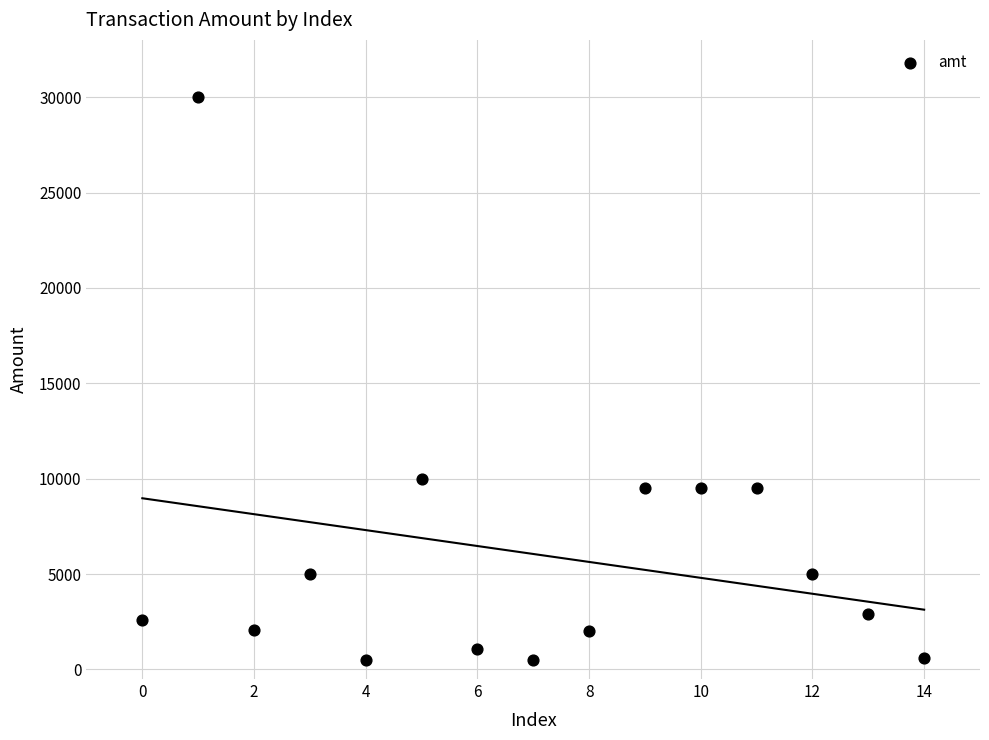

What is the range of Y values (max minus min)?

29500.0